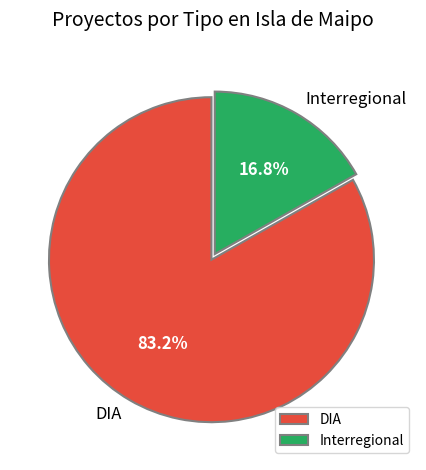

How many slices are in this pie chart?

2